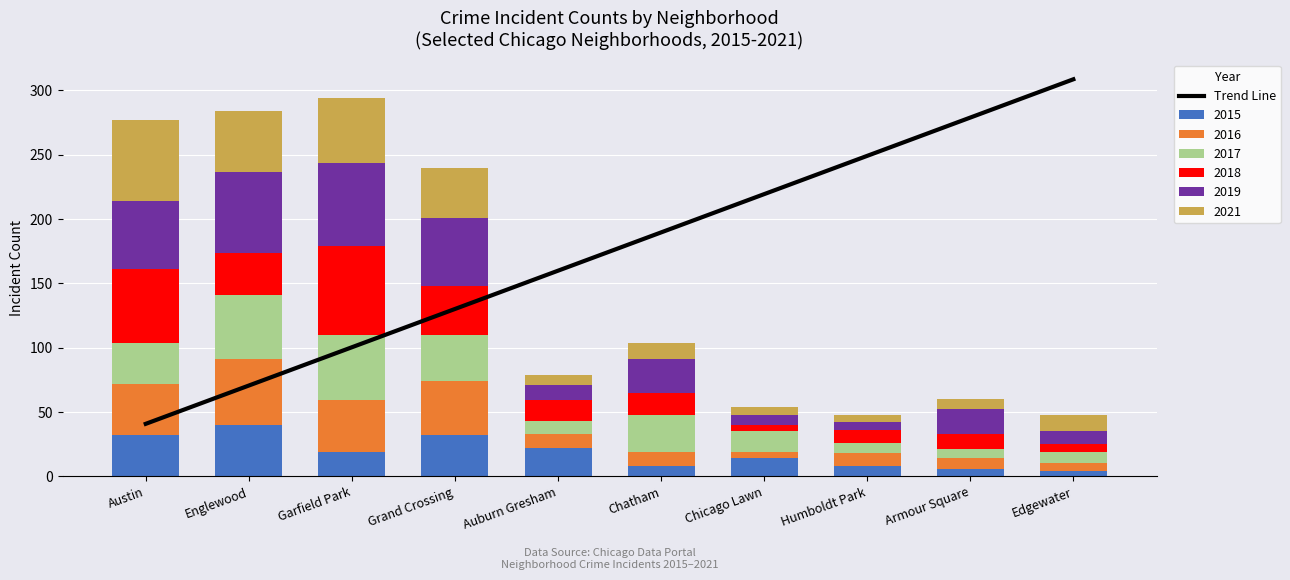

The value at Humboldt Park is 105.9. True or false?

False